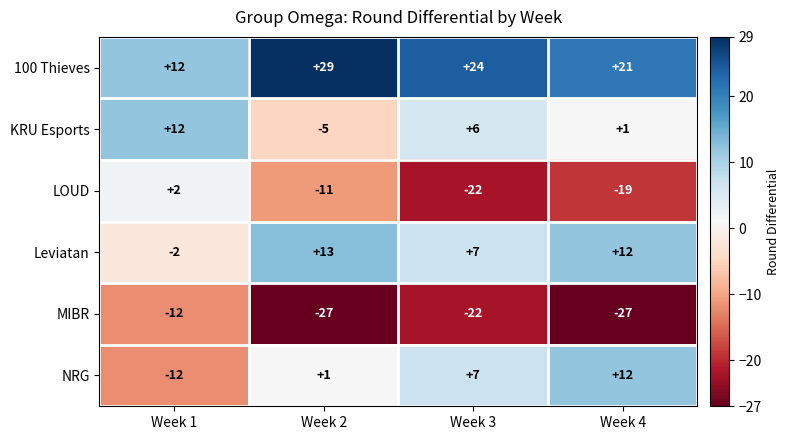

Rank the categories by LOUD value from highest to lowest.

Week 1, Week 2, Week 4, Week 3